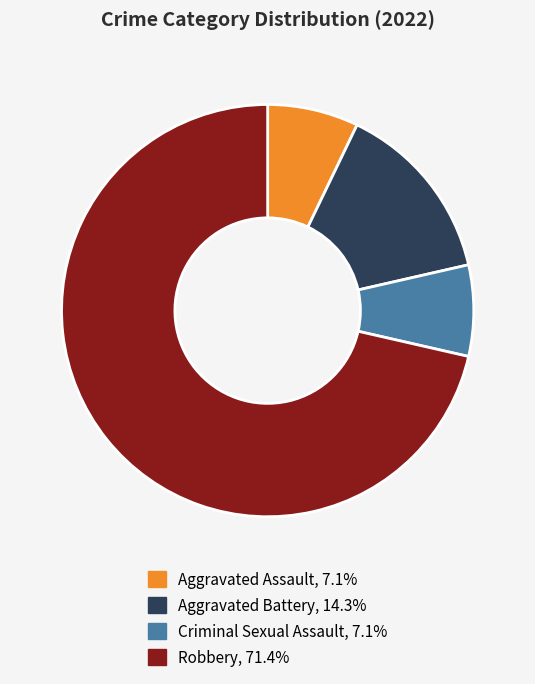

Count the number of slices in the pie.

4